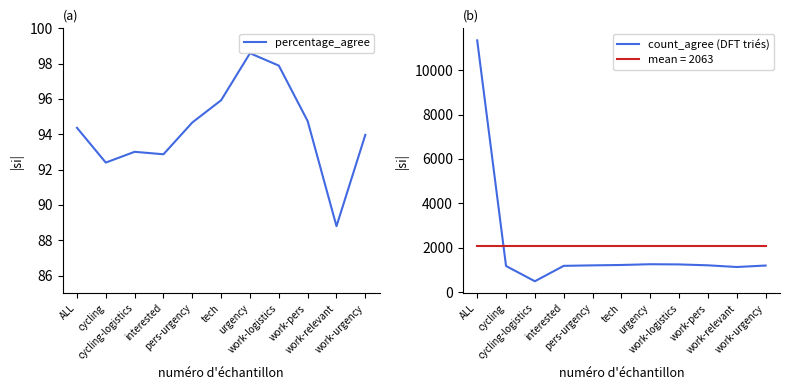

At work-urgency, list the series in order from largest to smallest.

count_agree (DFT triés), percentage_agree